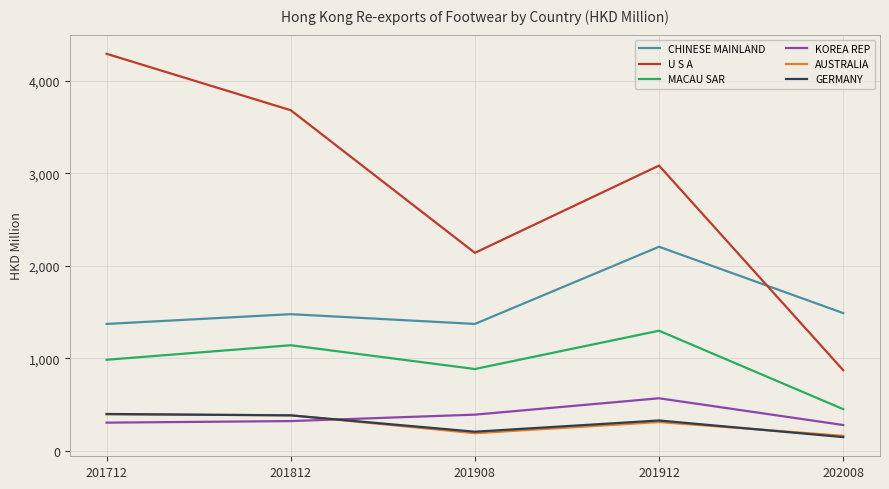

Which series changed the most between 201712 and 202008?

U S A